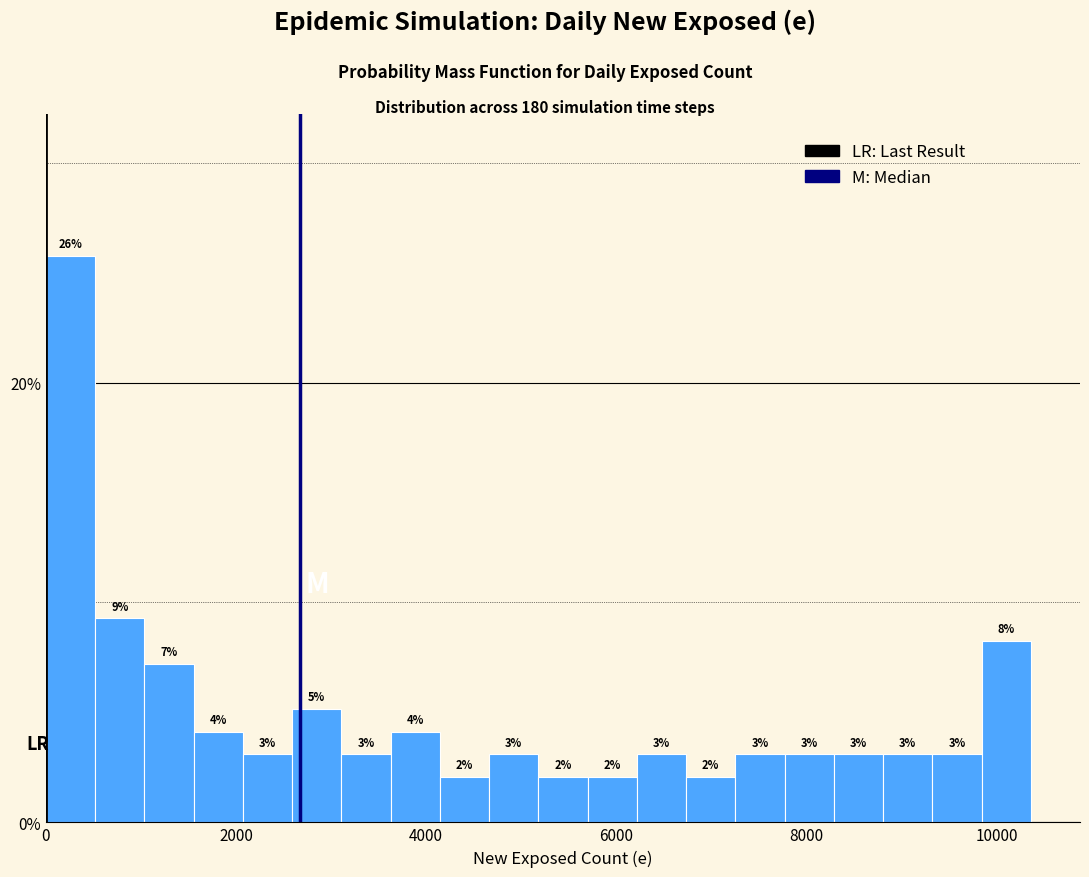

Read against the x-axis, roughly where is the centre of the tallest bar?

200